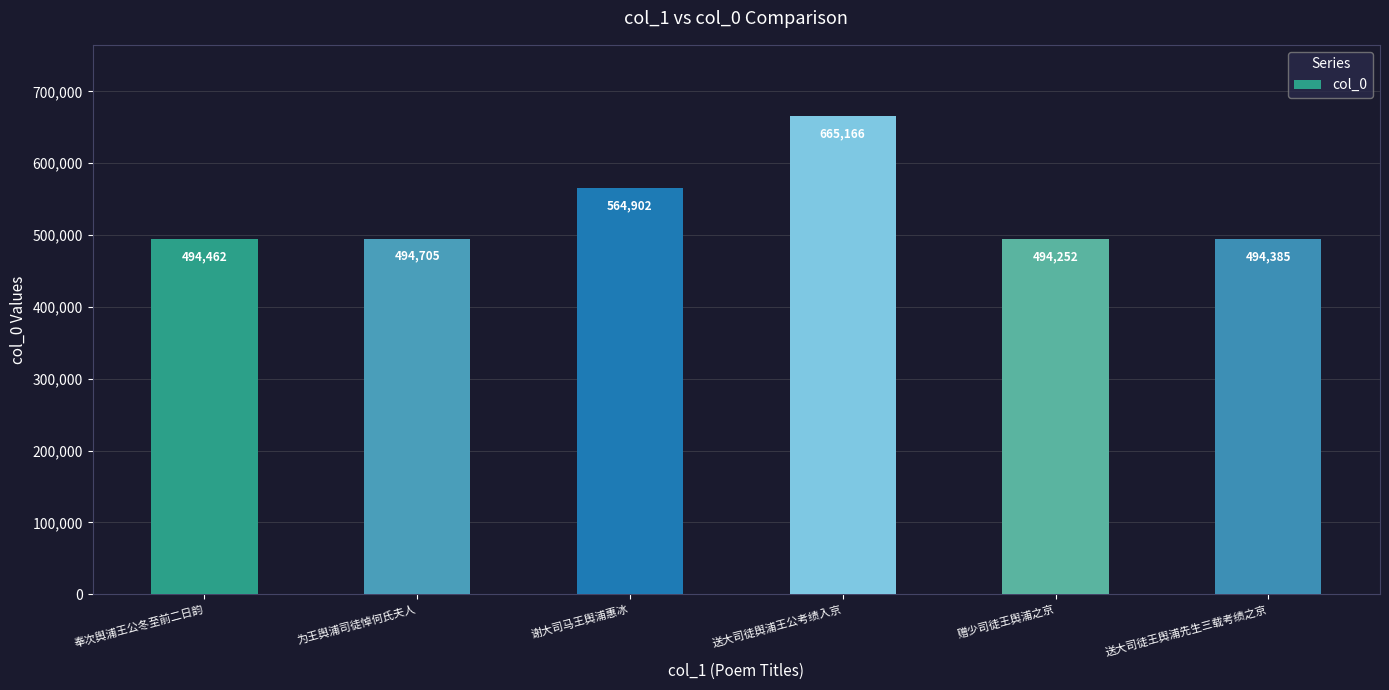

True or false: the data shows 494462 at 奉次舆浦王公冬至前二日韵.

True